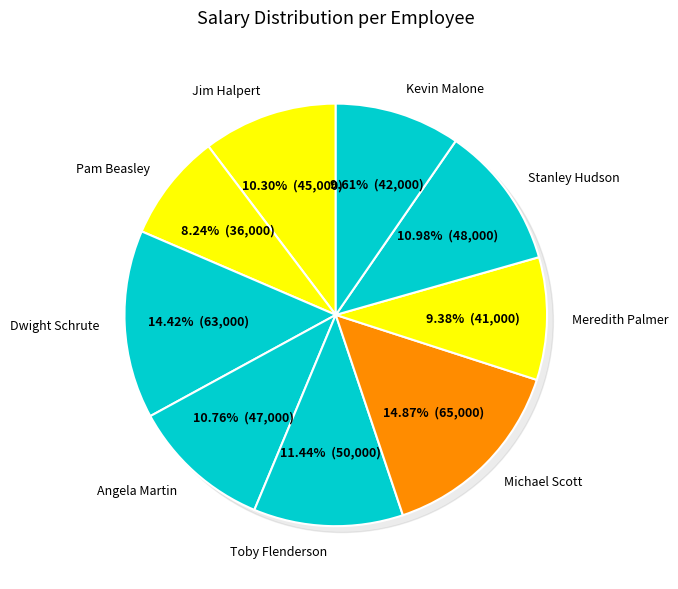

Does any single category account for the majority?

No